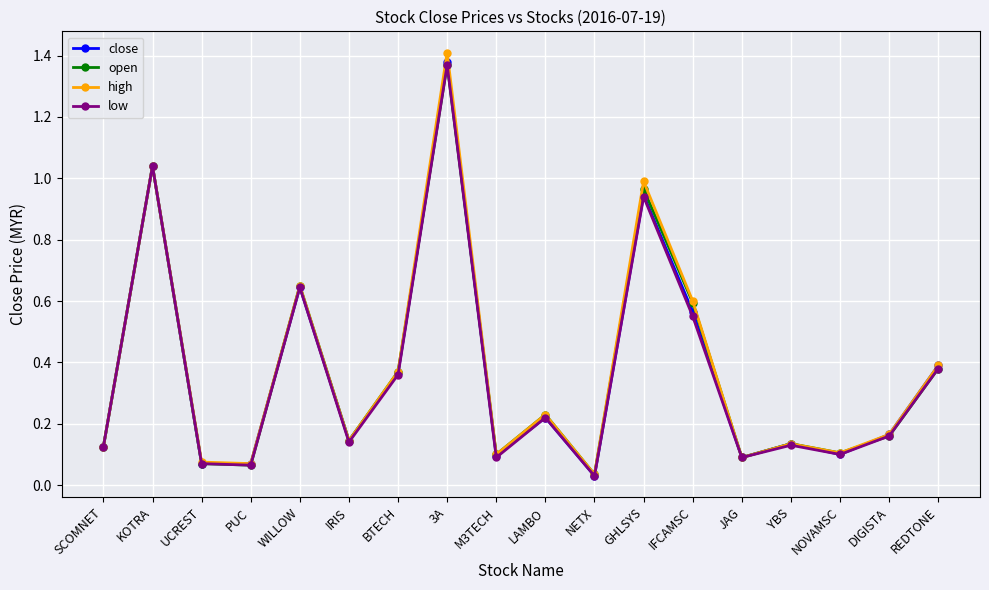

How many interior local valleys does the open series have?

6